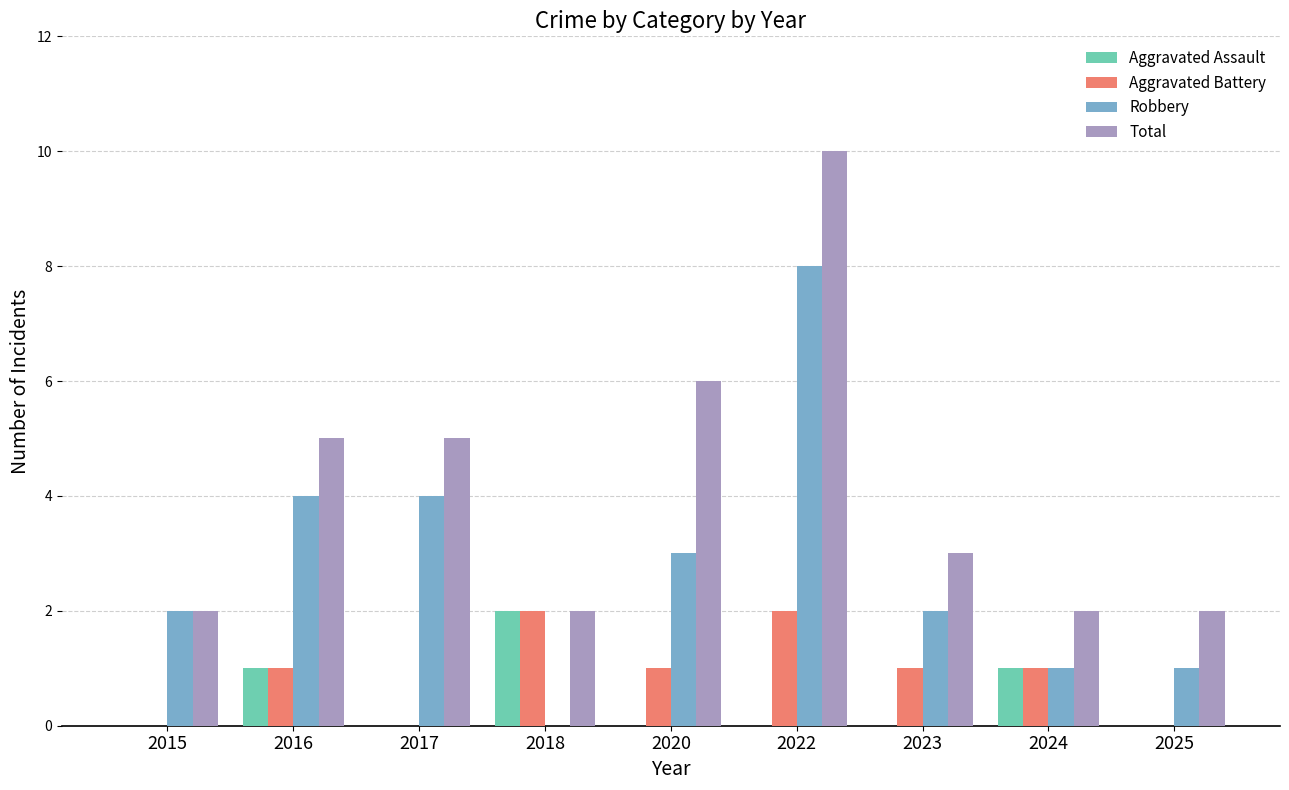

What is the sum of all Robbery values?

25